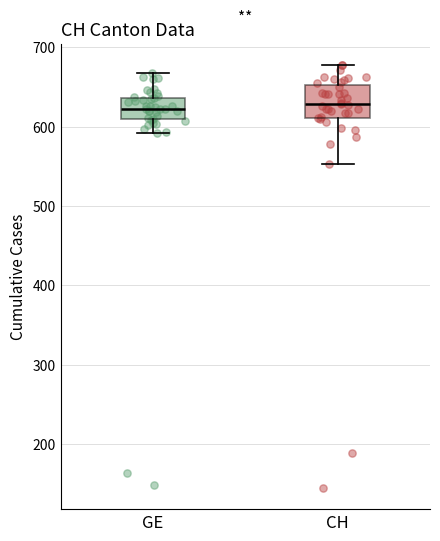

Comparing the boxes themselves (not the whiskers), which one is the tallest?

CH